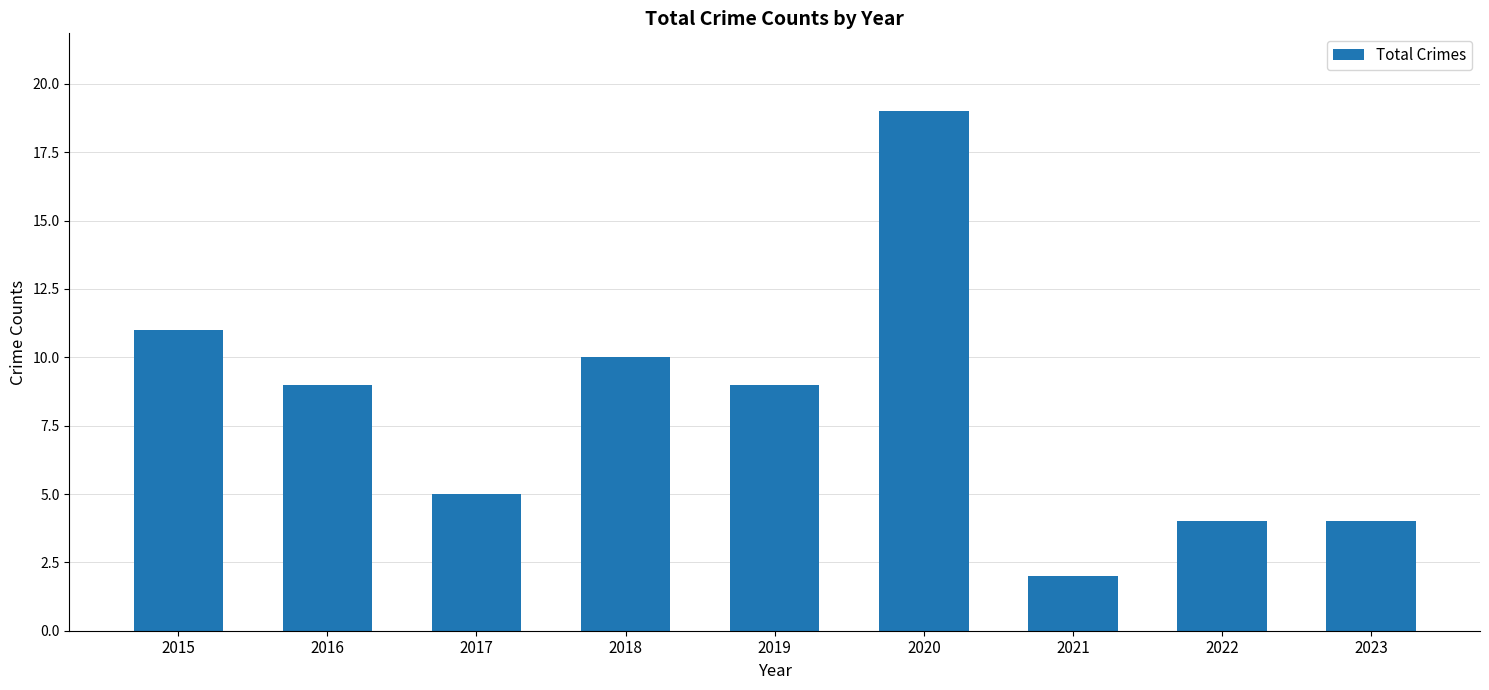

At which label is the value closest to 10?

2018